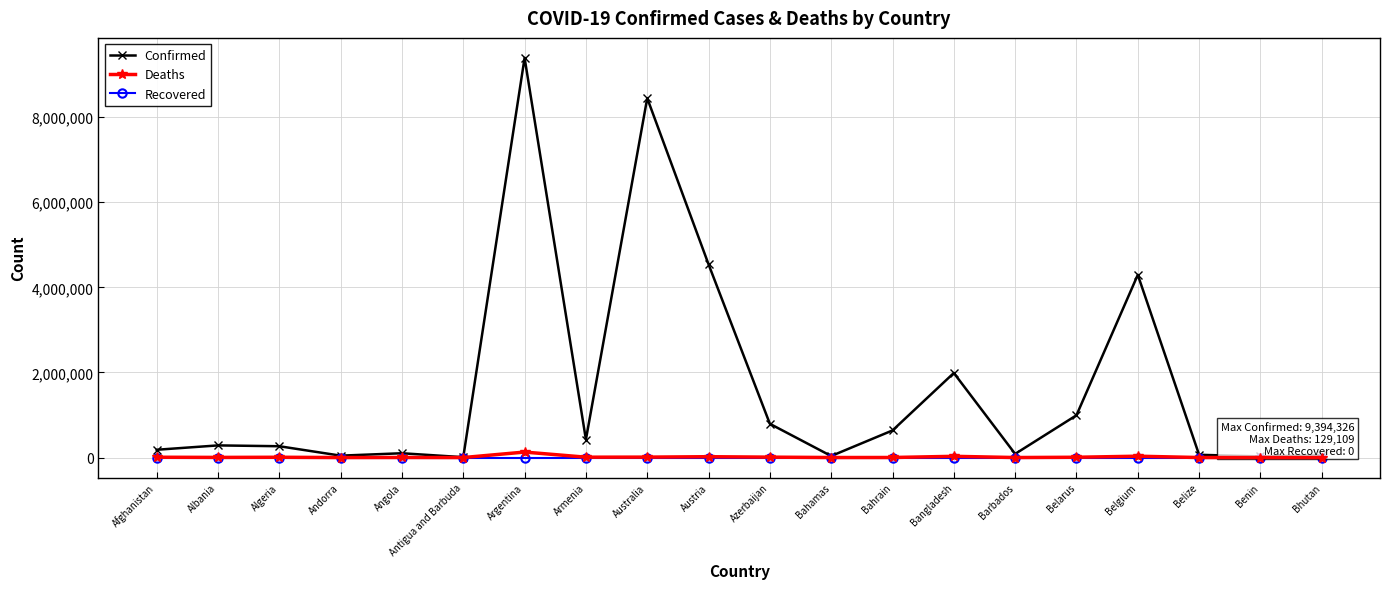

True or false: Deaths has a value of 31977 at Belgium.

True